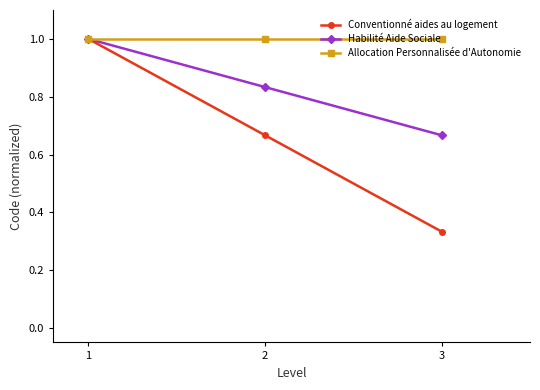

Which category has the lowest value across all series?

3